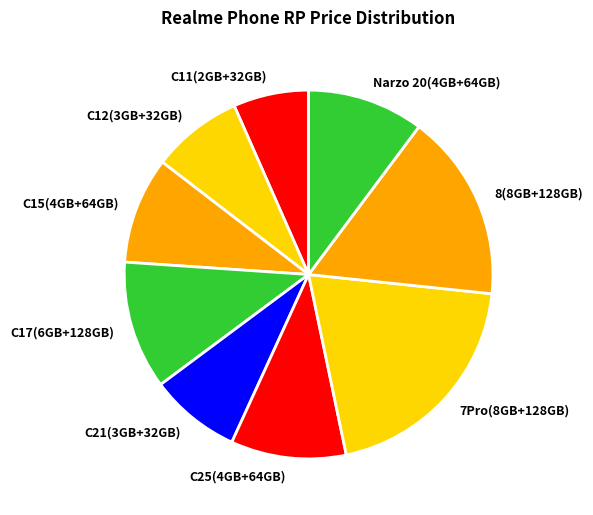

What is the smallest slice in the pie chart?

C11(2GB+32GB)